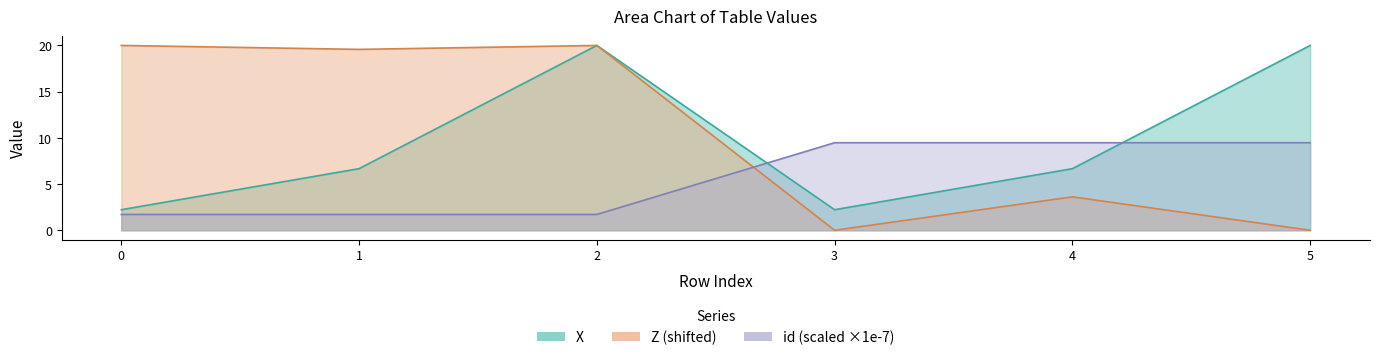

True or false: id has more than 0 interior local peaks.

False